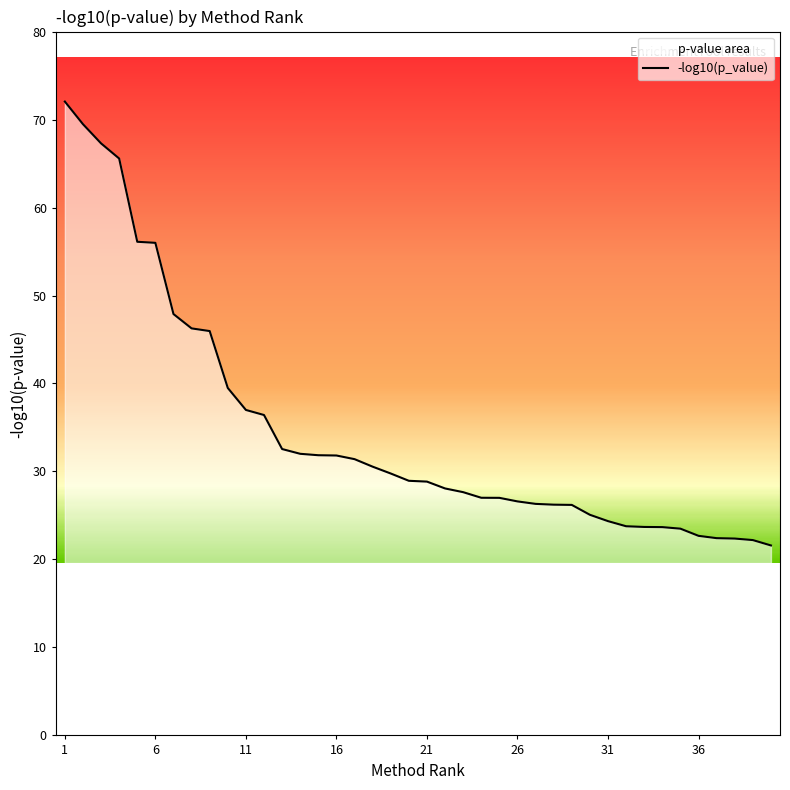

How many lines are shown in the chart?

1